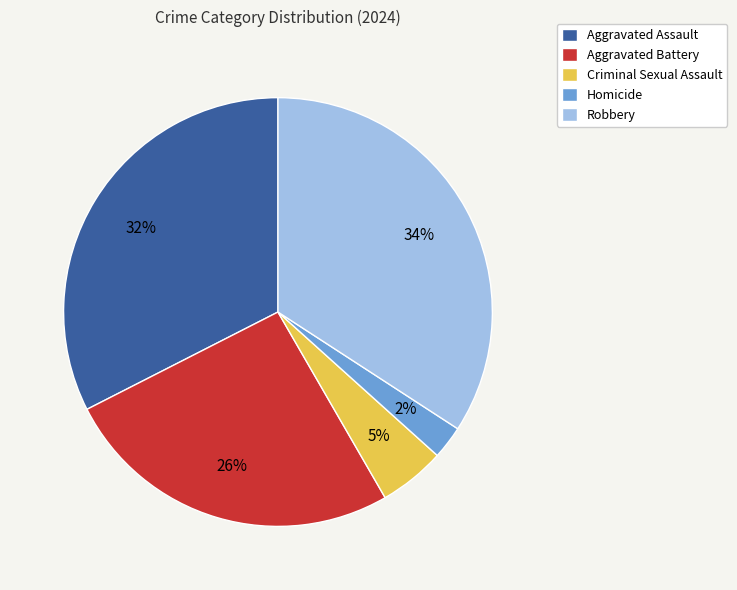

Approximately how many times larger is the value at Homicide compared to Robbery?

0.1